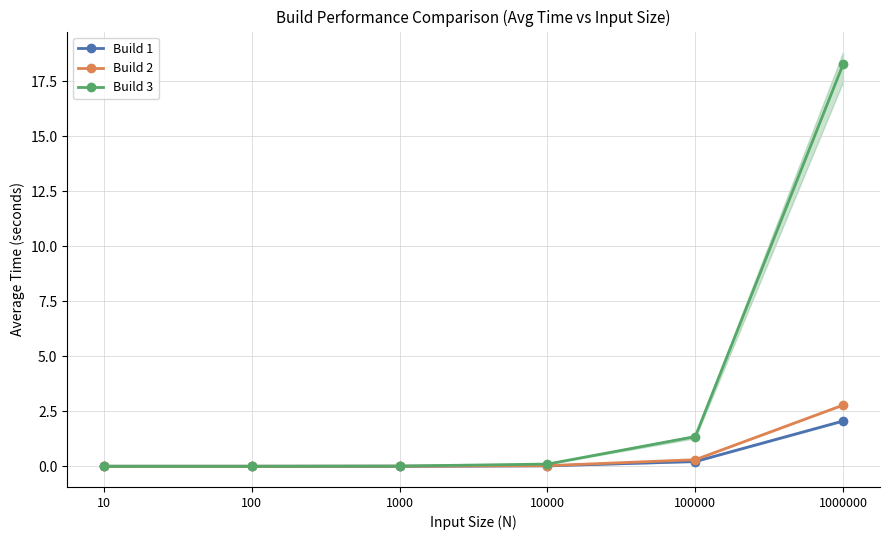

Reading left to right, extract all data points from this chart.

Build 1: 0.0	0.0	0.0	0.0	0.2	2.1
Build 2: 0.0	0.0	0.0	0.0	0.3	2.8
Build 3: 0.0	0.0	0.0	0.1	1.4	18.3